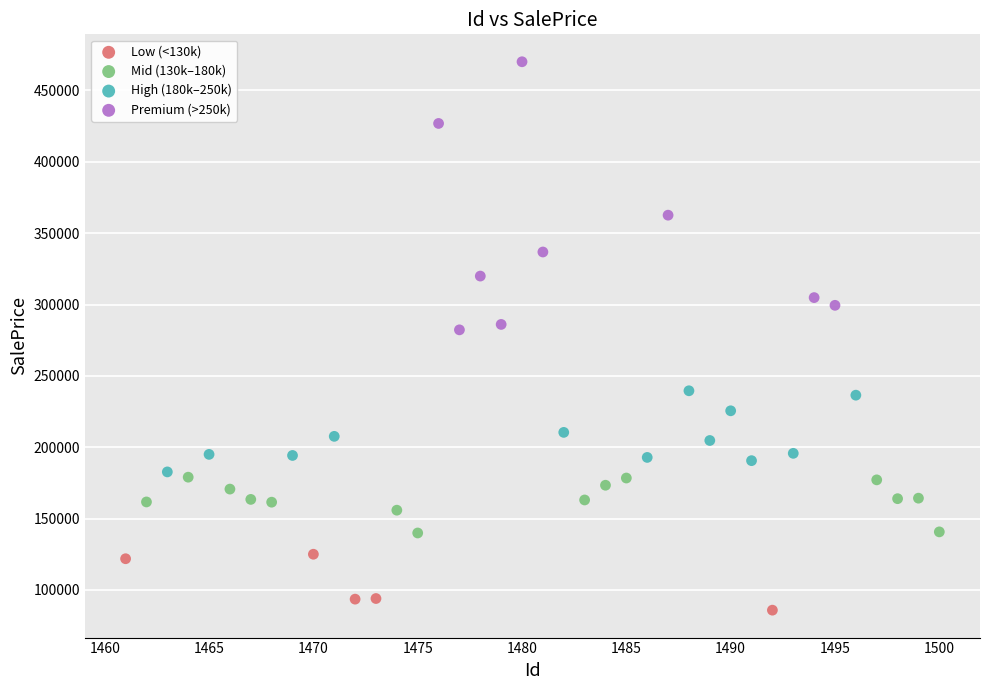

Which series has the widest spread of Y values?

Premium (>250k)